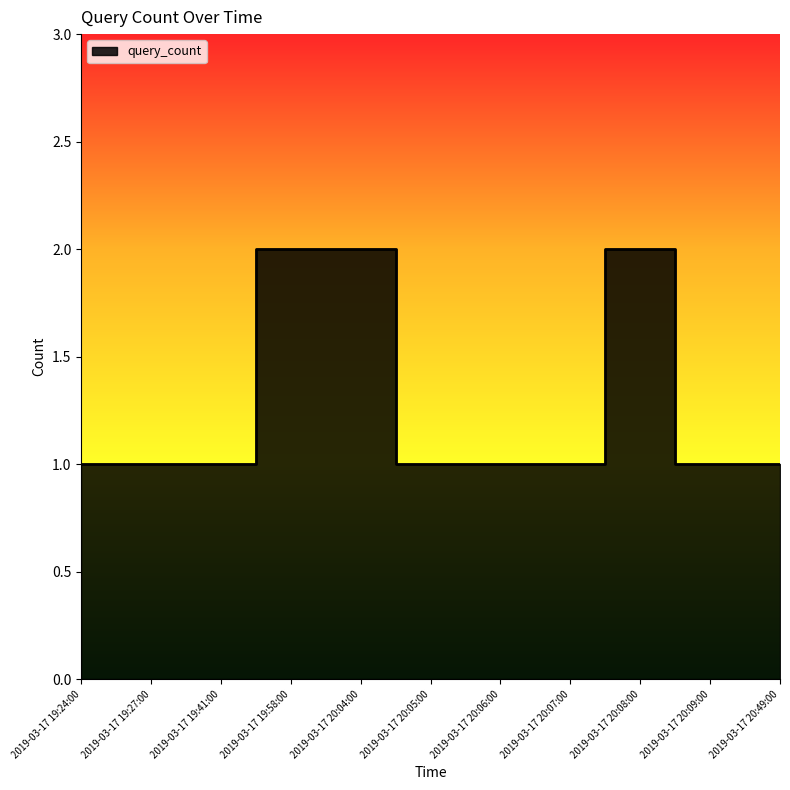

What is the maximum value shown in the chart?

2